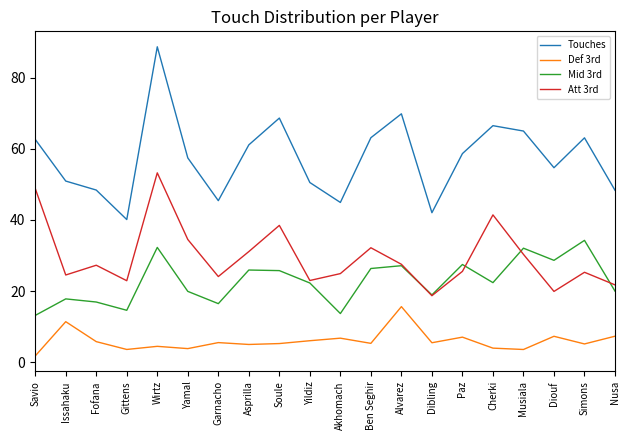

At Savio, list the series in order from largest to smallest.

Touches, Att 3rd, Mid 3rd, Def 3rd